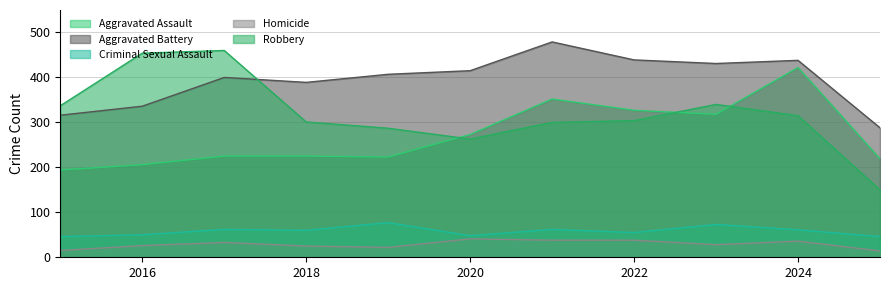

At 2022, list the series in order from largest to smallest.

Aggravated Battery, Aggravated Assault, Robbery, Criminal Sexual Assault, Homicide